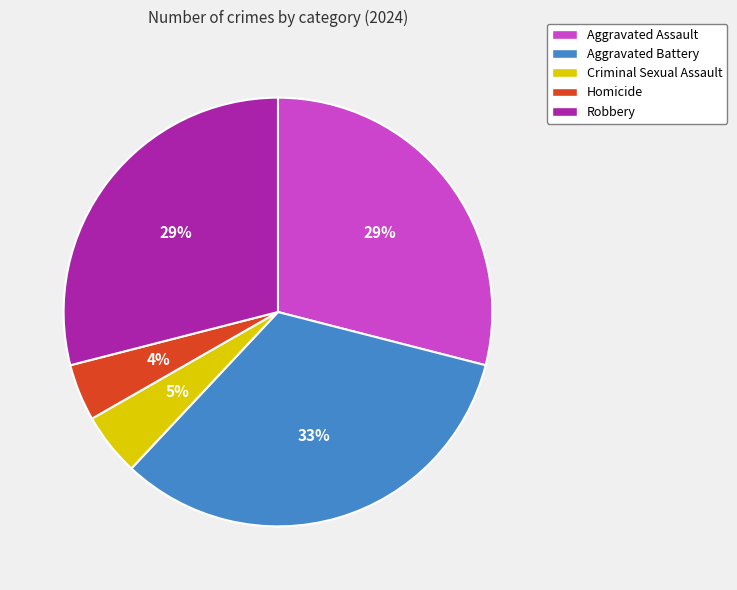

What is the largest slice in the pie chart?

Aggravated Battery